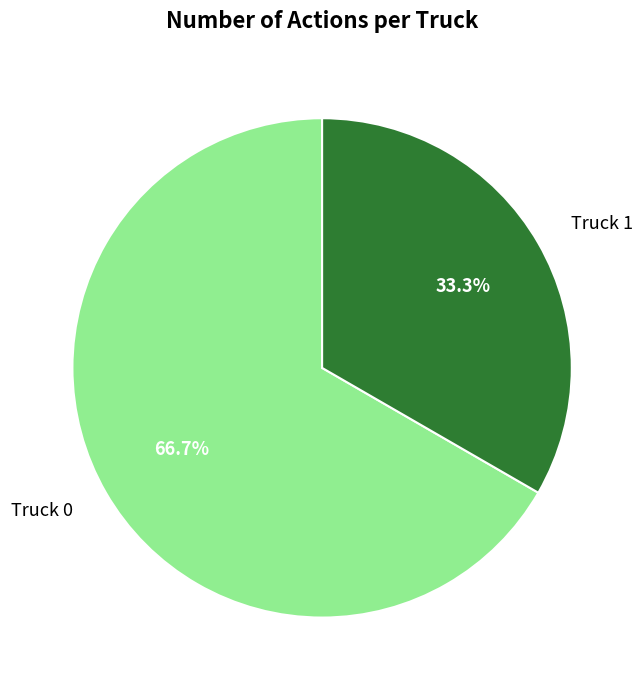

Combined, what portion of the pie is Truck 1 and Truck 0?

100.0%